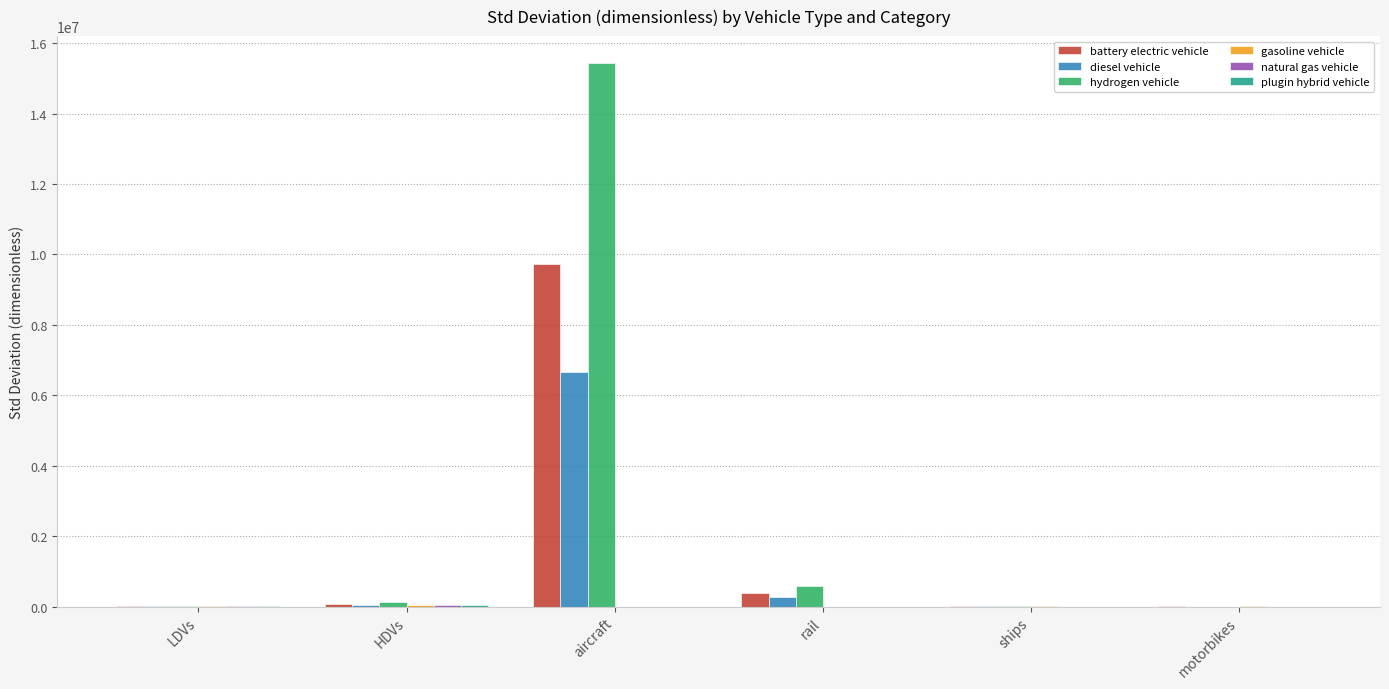

Which series has the widest spread of values?

hydrogen vehicle